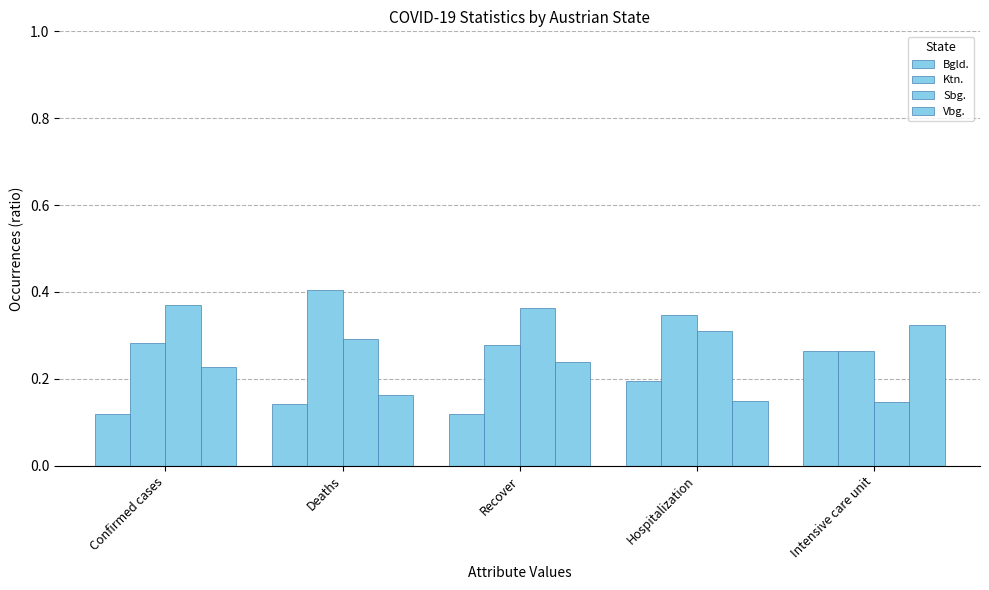

How many distinct data groups are displayed?

4